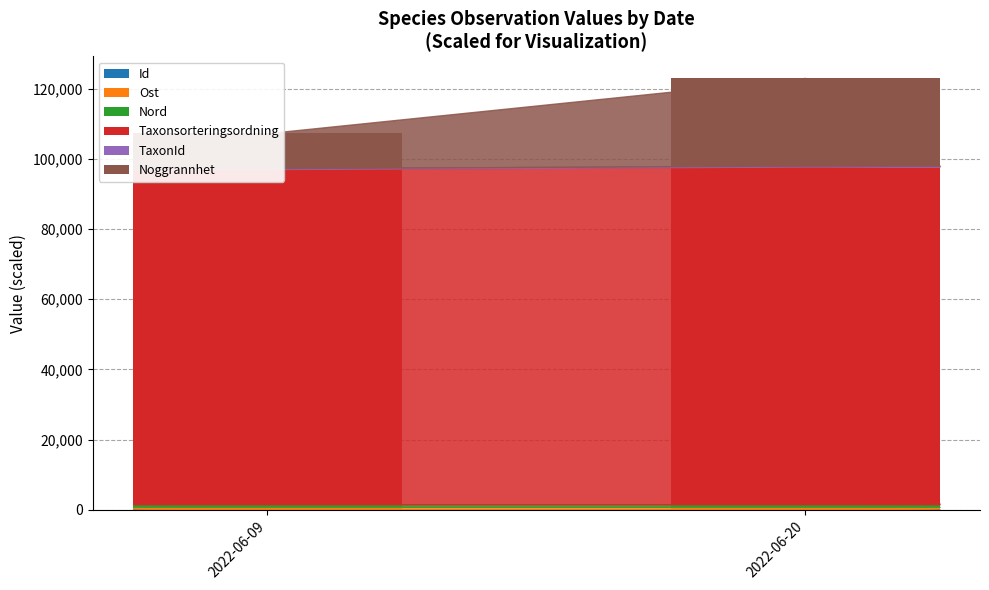

The Ost series shows 435.6 at 2022-06-09. True or false?

False